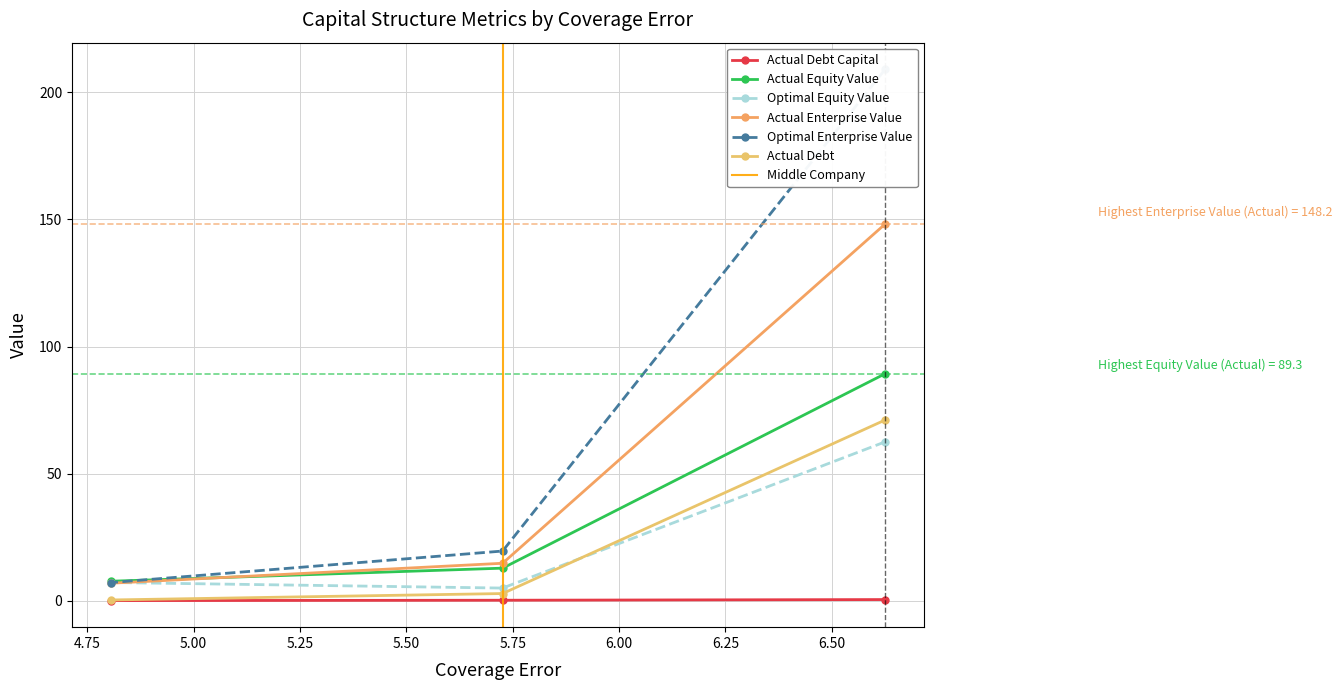

Does the chart have visible grid lines?

Yes